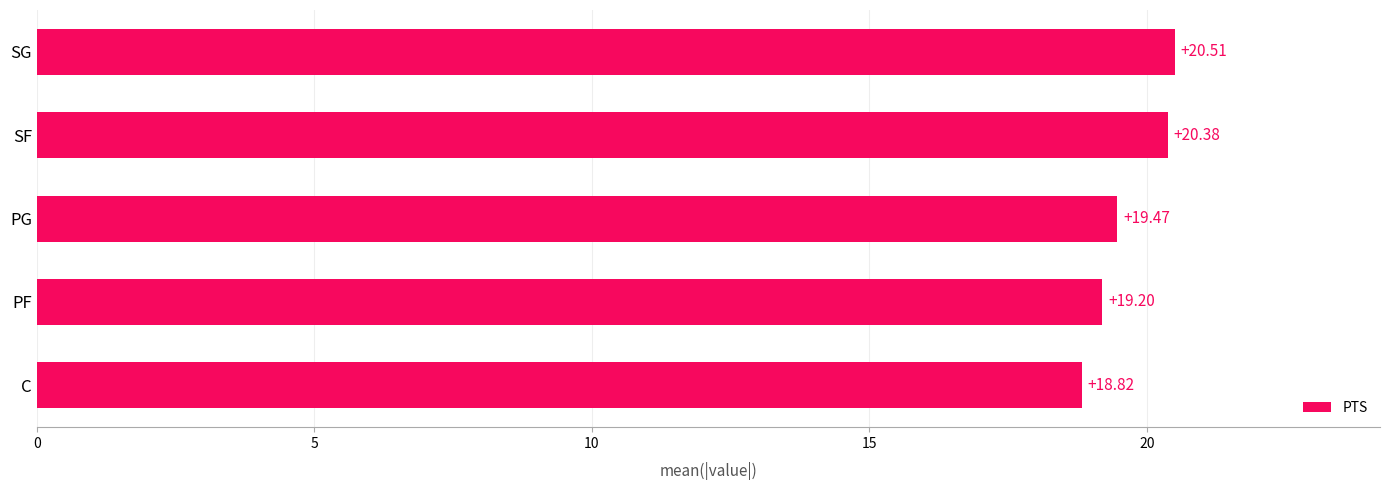

Which label corresponds to the largest value in the chart?

SG